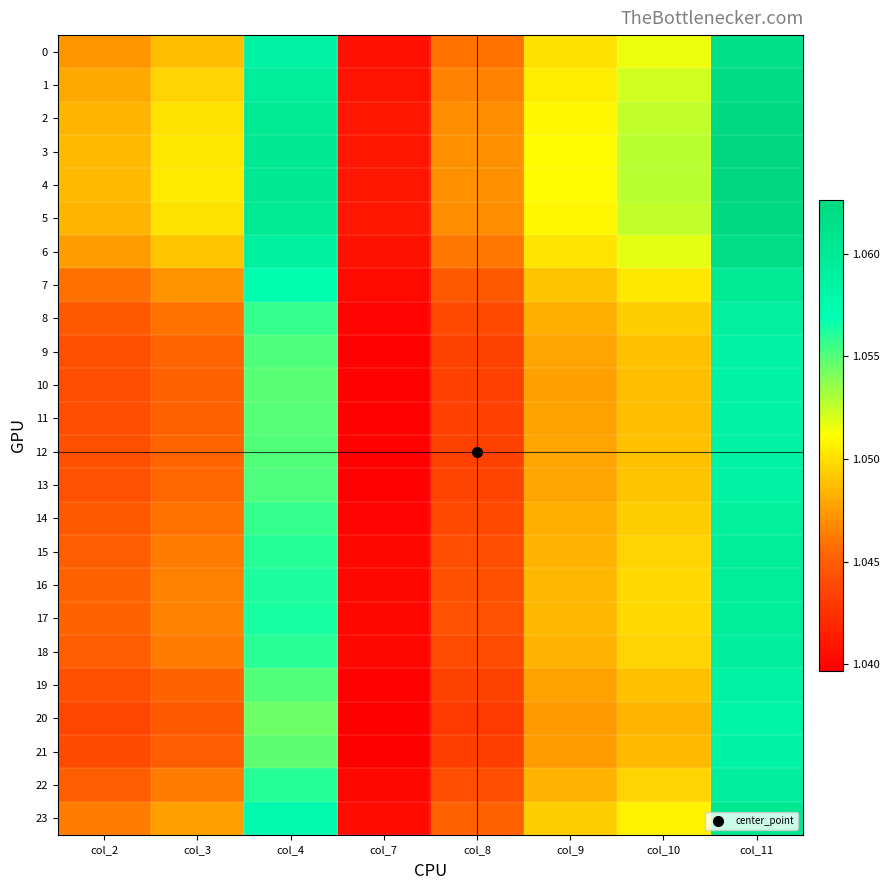

Between col_4 and col_3, which is larger?

col_4